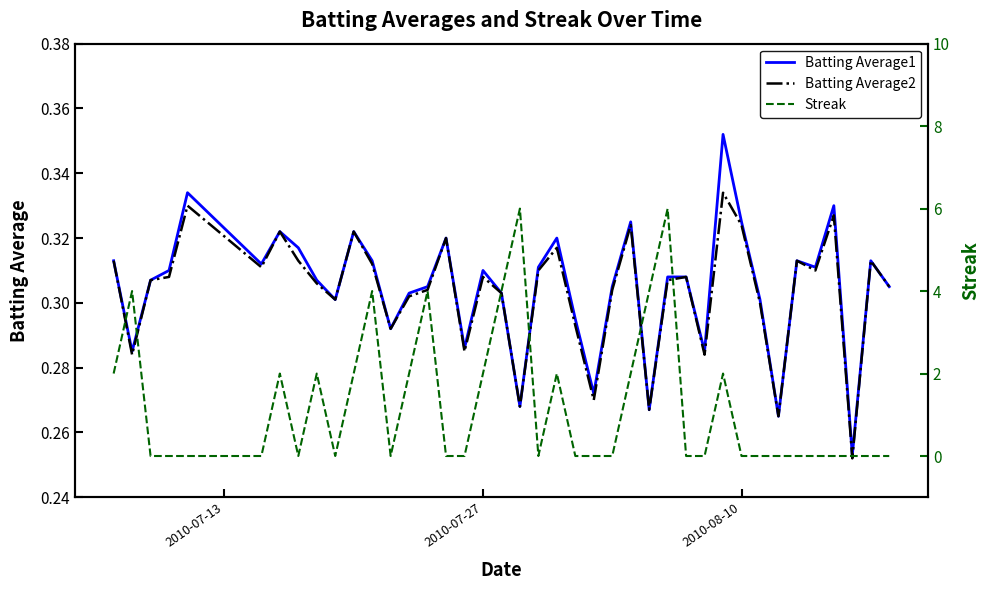

How many data points does each series have?

40